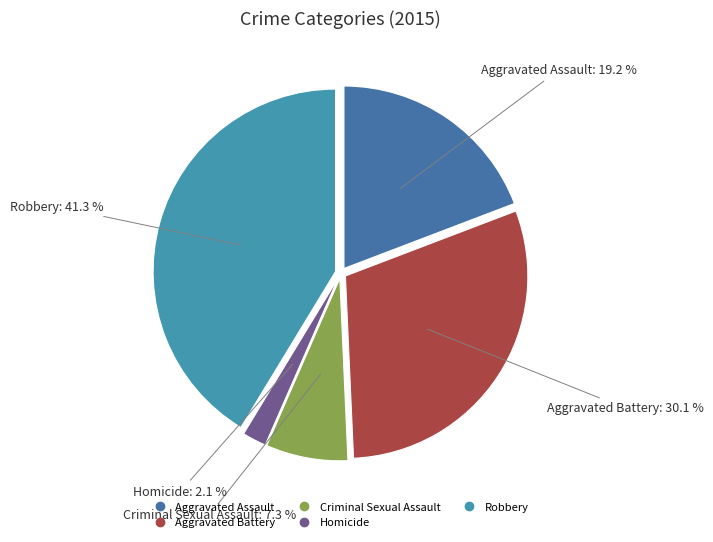

True or false: Criminal Sexual Assault accounts for 1% of the total.

False